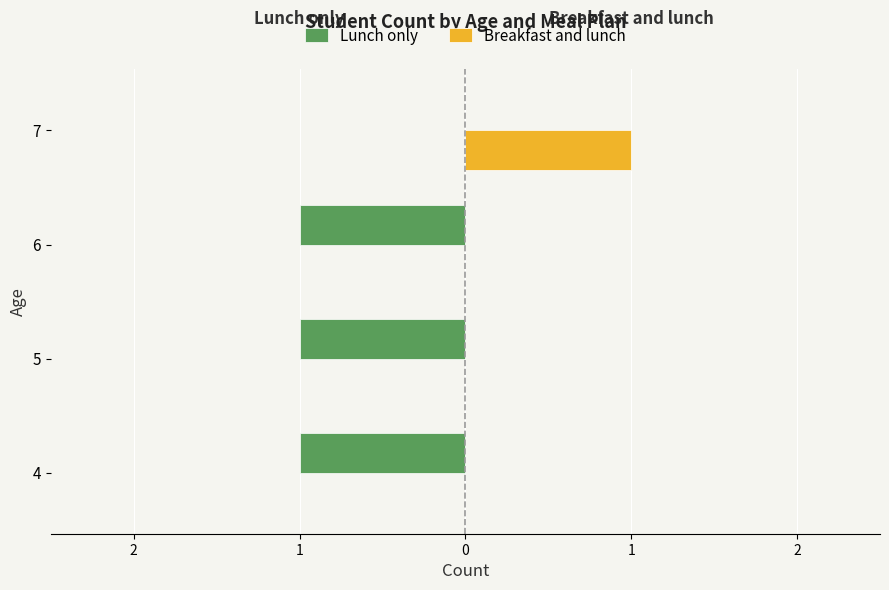

What are all the series names shown in the legend?

Lunch only, Breakfast and lunch